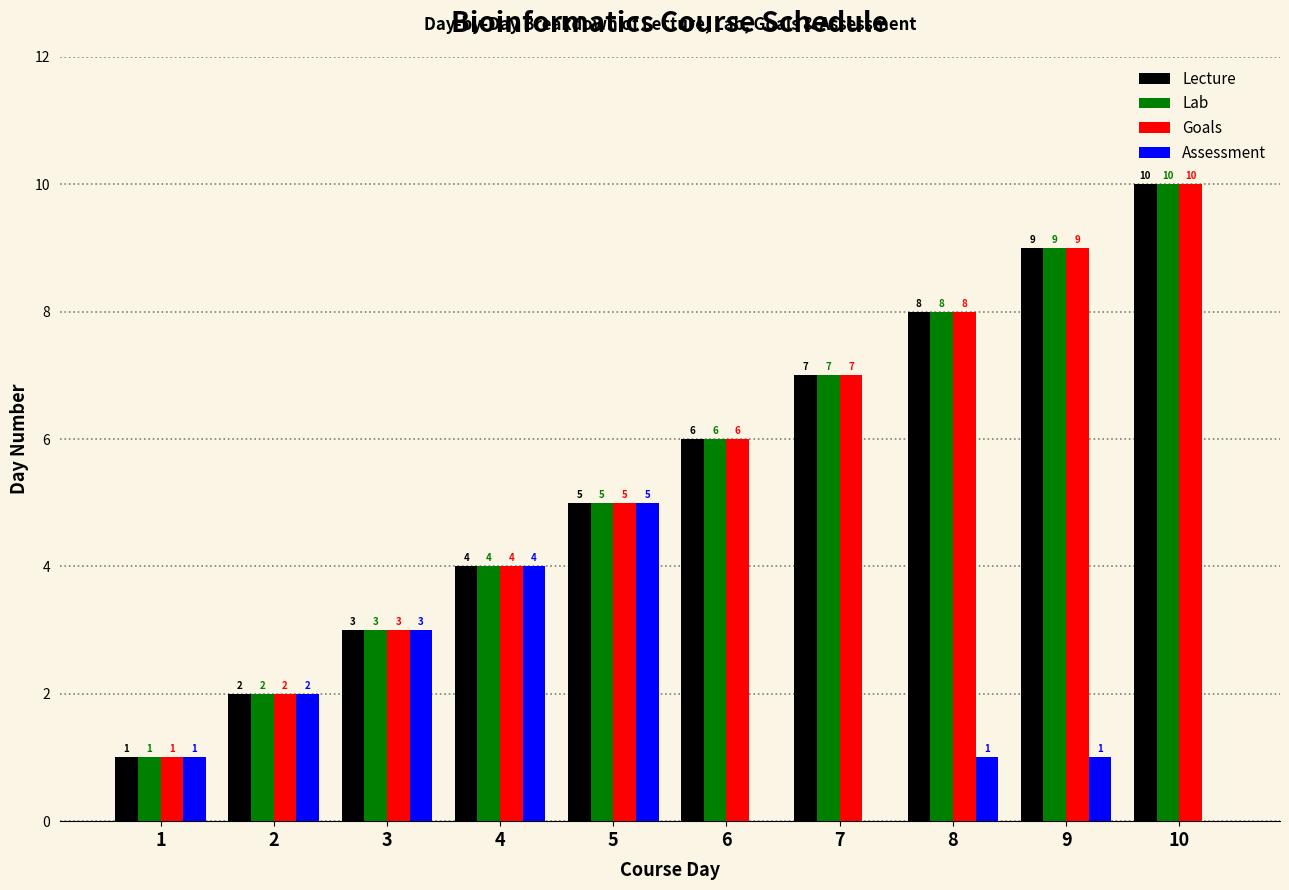

Reading right to left, list all the values displayed in this chart.

Lecture: 10	9	8	7	6	5	4	3	2	1
Lab: 10	9	8	7	6	5	4	3	2	1
Goals: 10	9	8	7	6	5	4	3	2	1
Assessment: 0	1	1	0	0	5	4	3	2	1